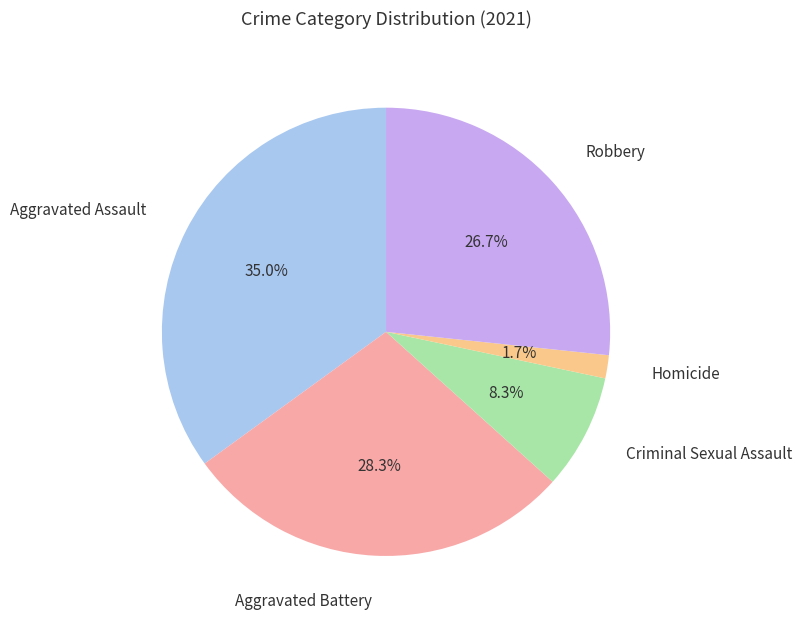

Is there a majority slice in this chart?

No